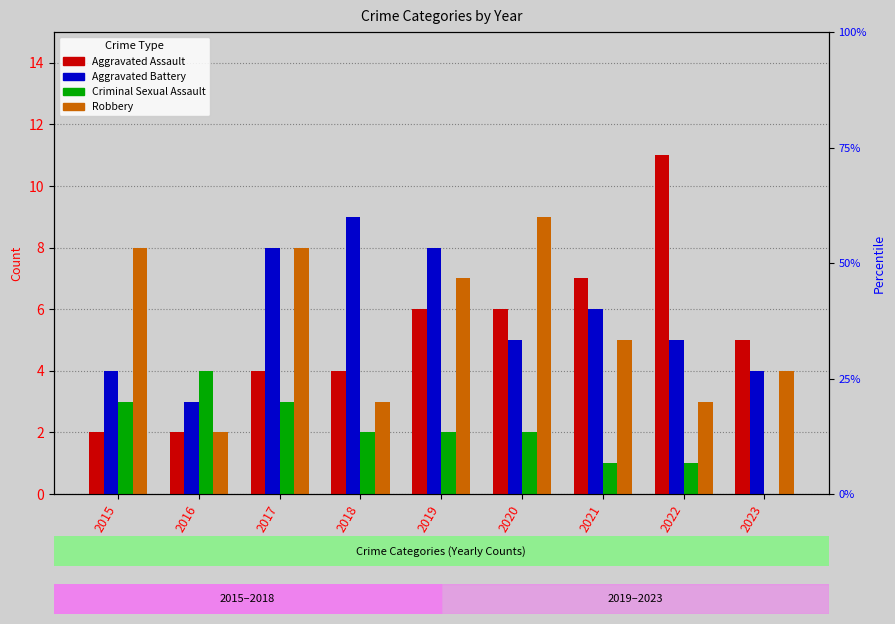

How many data points does each series have?

9